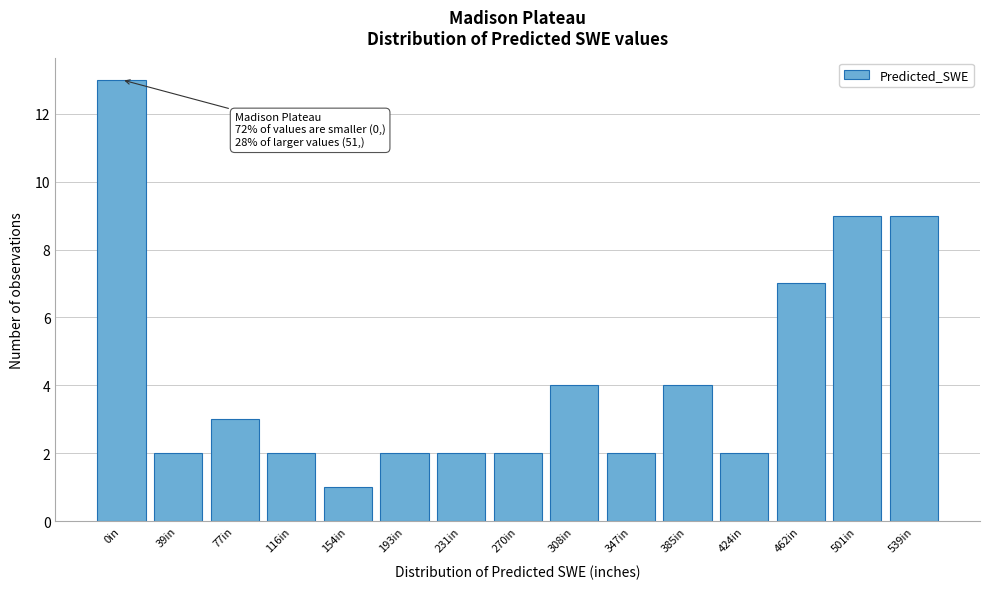

Reading left to right, list all the values displayed in this chart.

0in=13	39in=2	77in=3	116in=2	154in=1	193in=2	231in=2	270in=2	308in=4	347in=2	385in=4	424in=2	462in=7	501in=9	539in=9